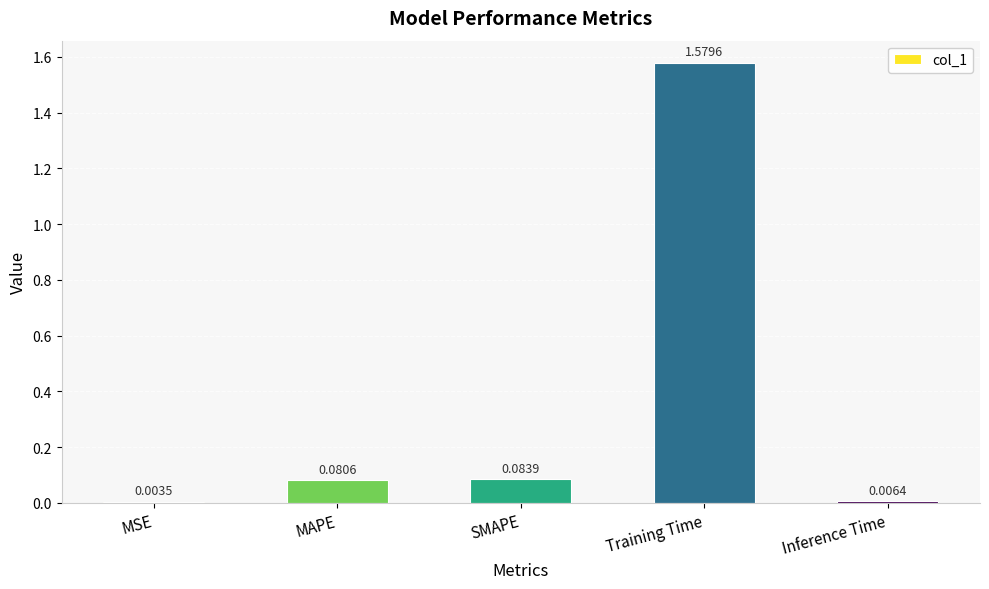

What is the change in value from MAPE to Training Time?

+1.5